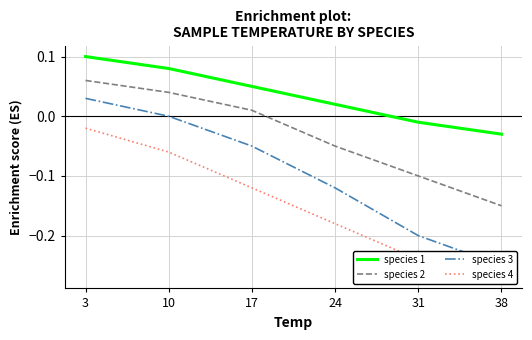

Reading left to right, what are all the values shown in this chart?

species 1: 0.1	0.1	0.1	0.0	-0.0	-0.0
species 2: 0.1	0.0	0.0	-0.1	-0.1	-0.1
species 3: 0.0	0.0	-0.1	-0.1	-0.2	-0.2
species 4: -0.0	-0.1	-0.1	-0.2	-0.2	-0.3